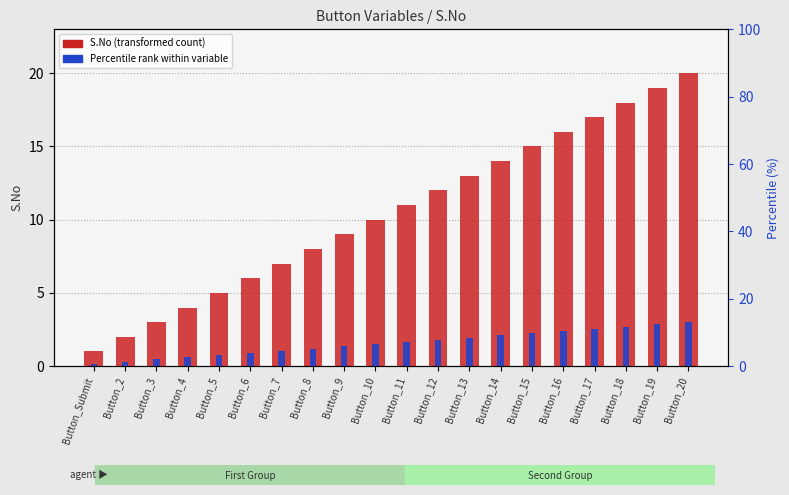

At which category does the chart reach its minimum across all series?

Button_Submit